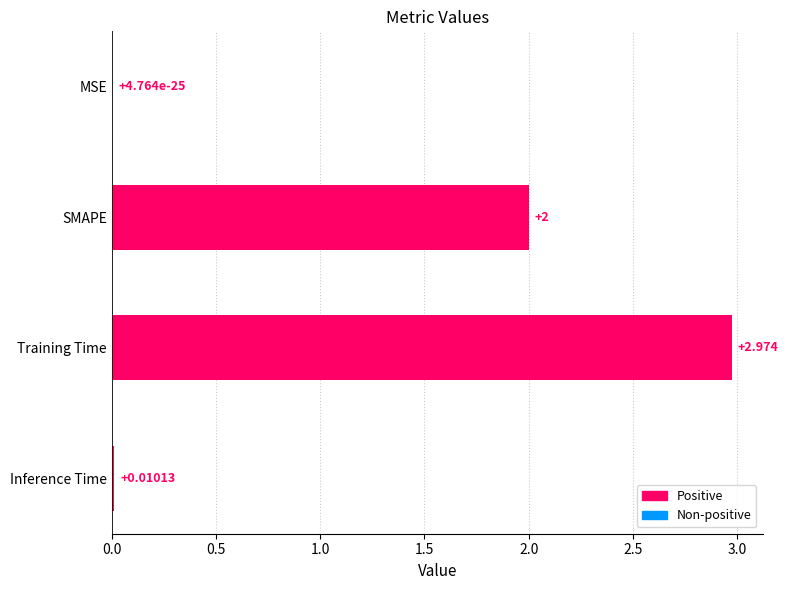

Where is the data nearest to the value 1?

Inference Time